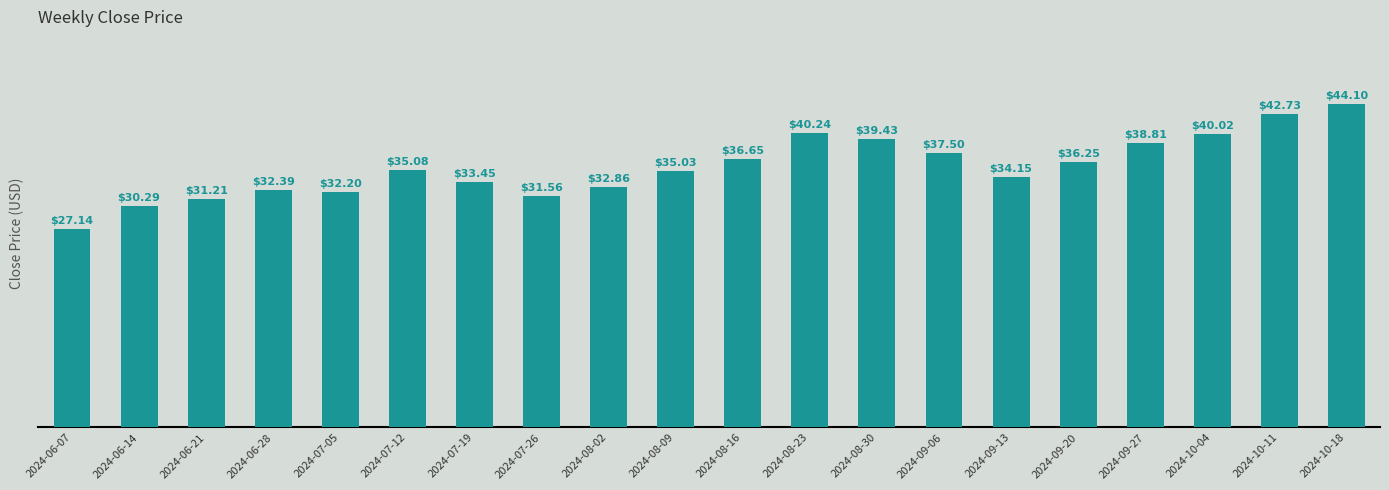

Which has a higher value, 2024-06-28 or 2024-09-06?

2024-09-06